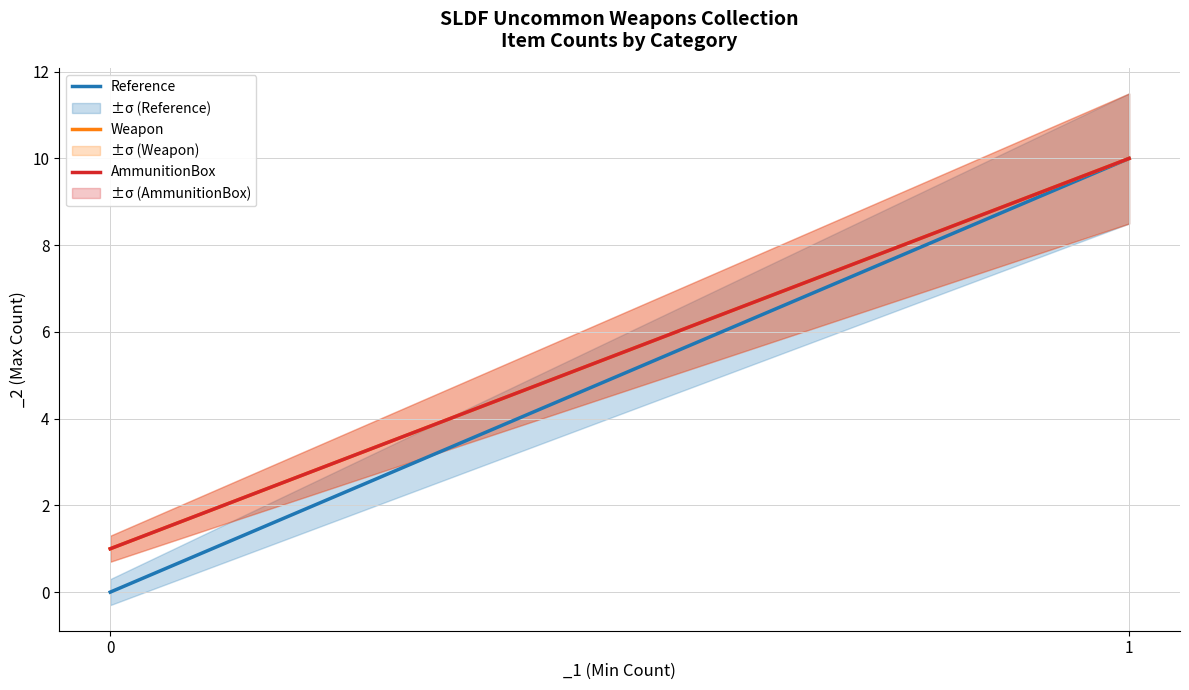

What is the maximum value shown in the chart?

10